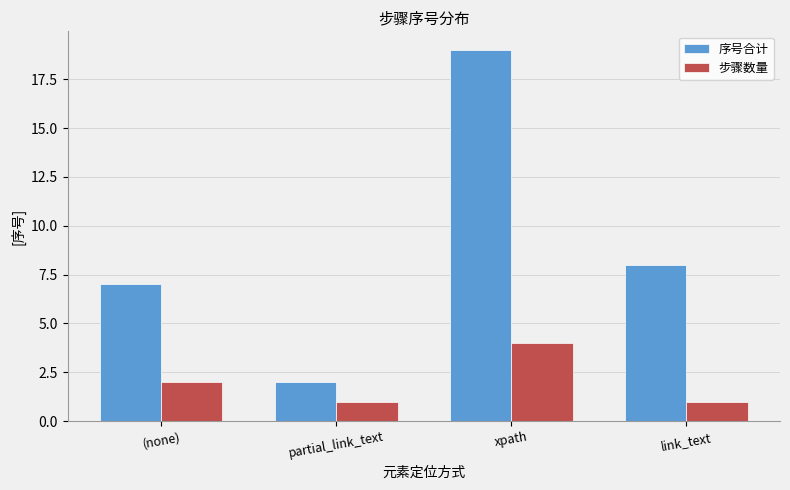

Where does the 序号合计 series first go above 8?

xpath